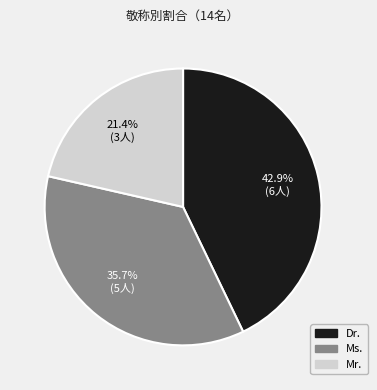

To the nearest percent, what portion does Dr. represent?

43%